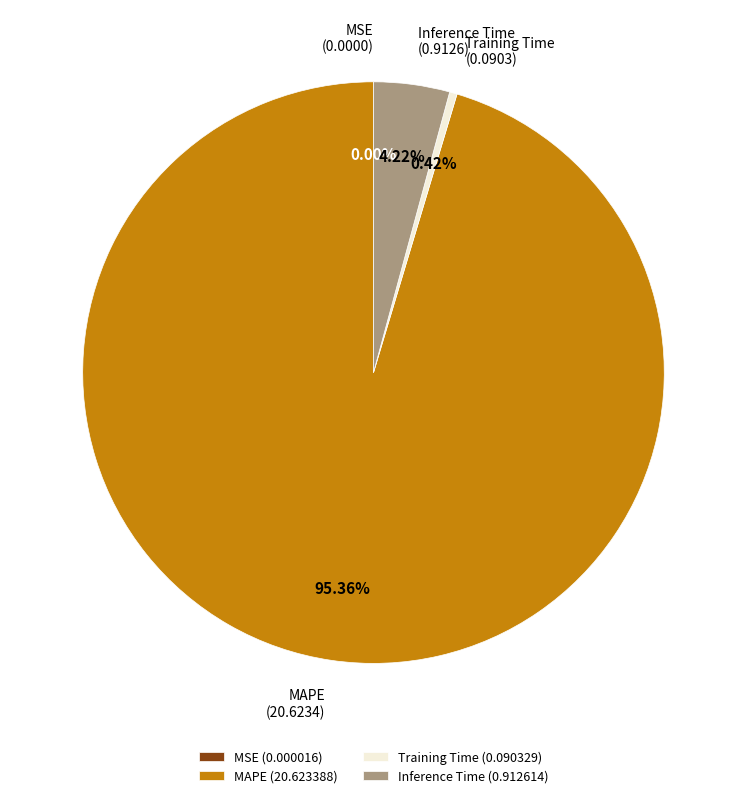

What is the majority slice?

MAPE (20.623388)